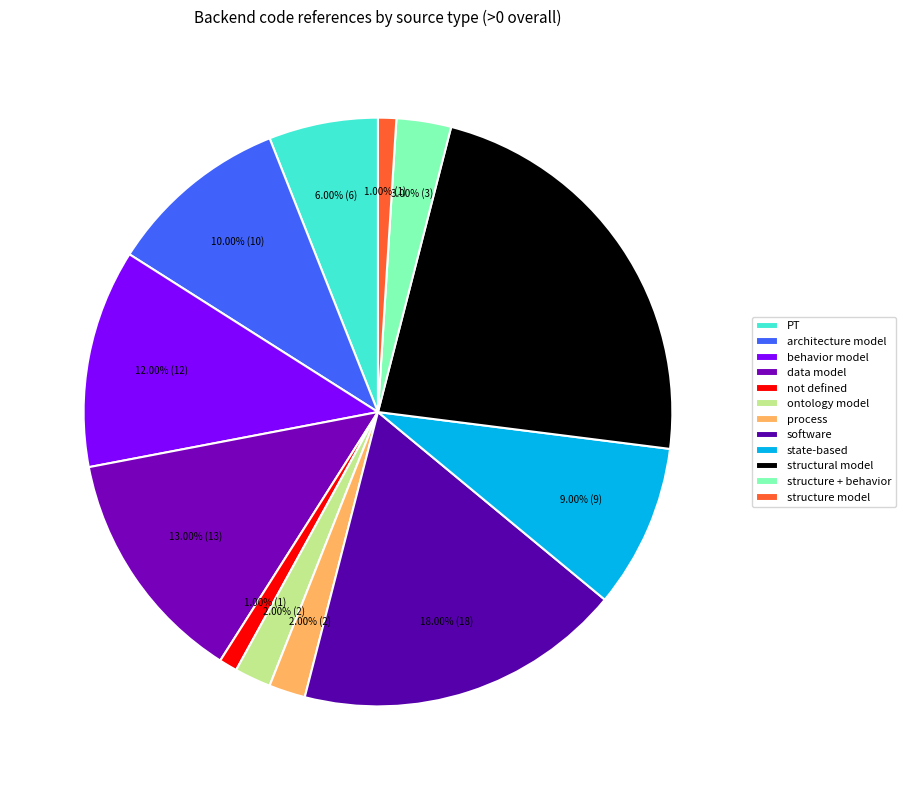

To the nearest percent, what percentage of the pie is ontology model?

2%